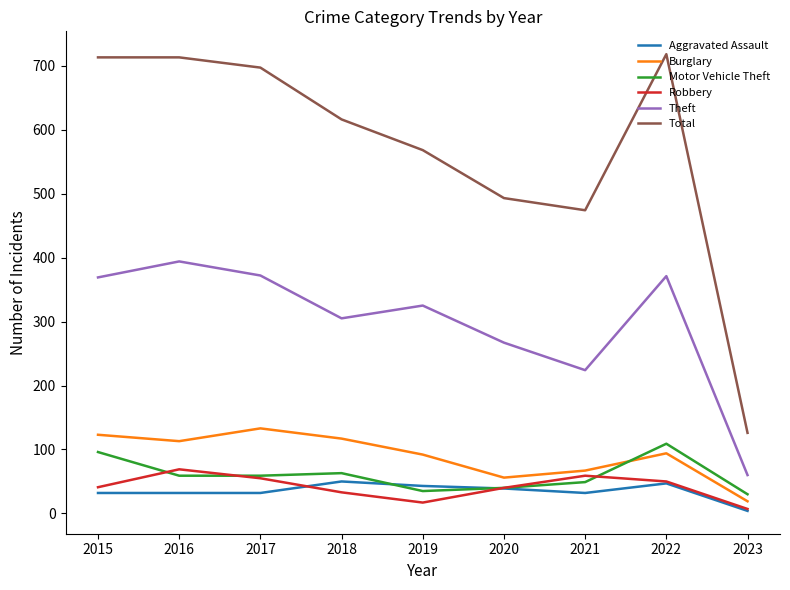

What is the spread (max minus min) of values at 2016?

681